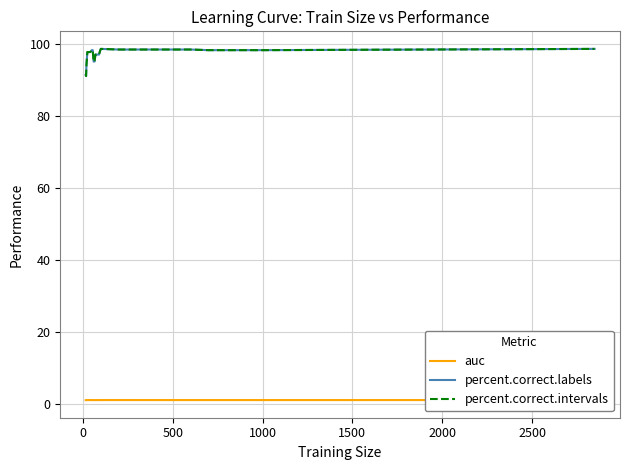

Does the chart have visible grid lines?

Yes